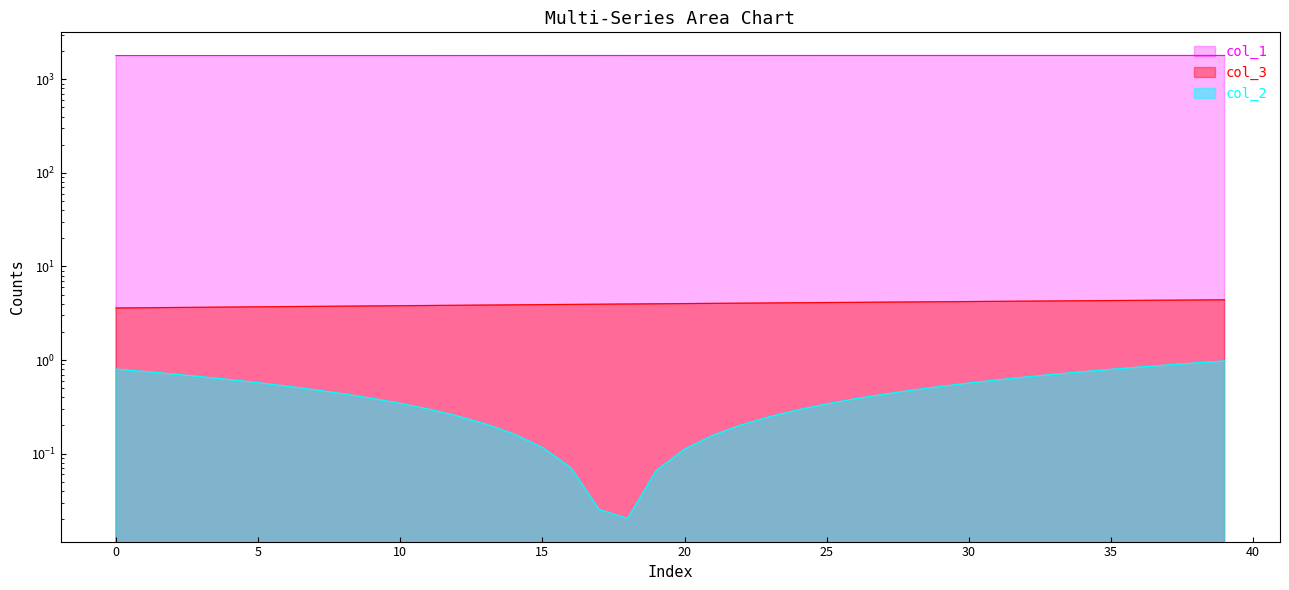

List the series in order of their peak value, highest first.

col_1, col_3, col_2